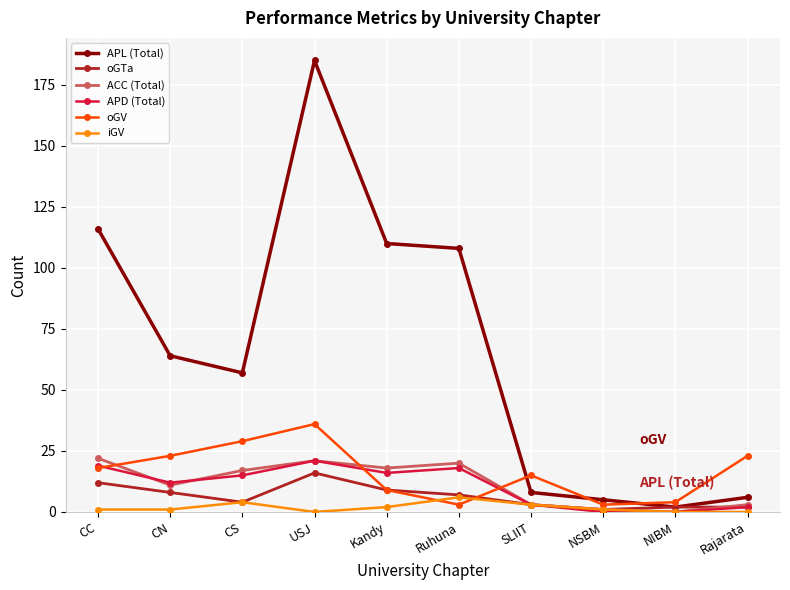

What are all the series names shown in the legend?

APL (Total), oGTa, ACC (Total), APD (Total), oGV, iGV